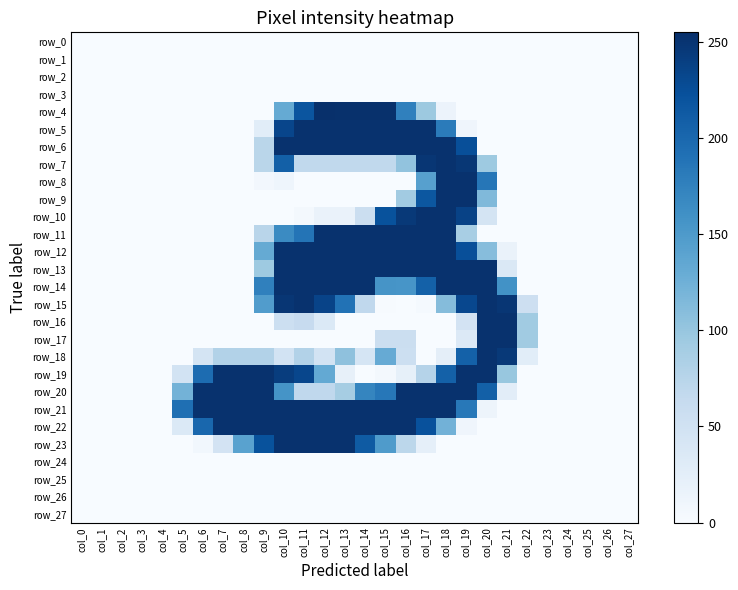

Reading left to right, transcribe all the data shown in this chart.

row_0: 0	0	0	0	0	0	0	0	0	0	0	0	0	0	0	0	0	0	0	0	0	0	0	0	0	0	0	0
row_1: 0	0	0	0	0	0	0	0	0	0	0	0	0	0	0	0	0	0	0	0	0	0	0	0	0	0	0	0
row_2: 0	0	0	0	0	0	0	0	0	0	0	0	0	0	0	0	0	0	0	0	0	0	0	0	0	0	0	0
row_3: 0	0	0	0	0	0	0	0	0	0	0	0	0	0	0	0	0	0	0	0	0	0	0	0	0	0	0	0
row_4: 0	0	0	0	0	0	0	0	0	0	132	219	255	254	254	254	176	96	14	0	0	0	0	0	0	0	0	0
row_5: 0	0	0	0	0	0	0	0	0	27	234	253	253	253	253	253	253	253	181	10	0	0	0	0	0	0	0	0
row_6: 0	0	0	0	0	0	0	0	0	73	253	253	253	253	253	253	253	253	253	225	0	0	0	0	0	0	0	0
row_7: 0	0	0	0	0	0	0	0	0	73	208	67	67	67	67	67	103	249	253	248	95	0	0	0	0	0	0	0
row_8: 0	0	0	0	0	0	0	0	0	6	11	0	0	0	0	0	0	143	253	253	186	0	0	0	0	0	0	0
row_9: 0	0	0	0	0	0	0	0	0	0	0	0	0	0	0	0	92	217	253	253	114	0	0	0	0	0	0	0
row_10: 0	0	0	0	0	0	0	0	0	0	0	4	16	16	57	222	246	253	253	237	44	0	0	0	0	0	0	0
row_11: 0	0	0	0	0	0	0	0	0	74	166	188	253	253	253	253	253	253	253	87	0	0	0	0	0	0	0	0
row_12: 0	0	0	0	0	0	0	0	0	132	253	253	253	253	253	253	253	253	253	225	110	16	0	0	0	0	0	0
row_13: 0	0	0	0	0	0	0	0	0	95	253	253	253	253	253	253	253	253	253	253	253	36	0	0	0	0	0	0
row_14: 0	0	0	0	0	0	0	0	0	176	253	253	253	253	253	156	155	207	253	253	253	159	0	0	0	0	0	0
row_15: 0	0	0	0	0	0	0	0	0	147	249	253	236	190	68	1	0	3	111	232	253	249	54	0	0	0	0	0
row_16: 0	0	0	0	0	0	0	0	0	0	55	62	35	0	0	0	0	0	0	46	253	253	93	0	0	0	0	0
row_17: 0	0	0	0	0	0	0	0	0	0	0	0	0	0	0	56	56	0	0	34	253	253	93	0	0	0	0	0
row_18: 0	0	0	0	0	0	44	79	79	79	47	79	47	105	43	131	55	0	24	207	253	246	27	0	0	0	0	0
row_19: 0	0	0	0	0	47	196	253	253	253	242	233	133	20	0	4	21	77	207	253	253	99	0	0	0	0	0	0
row_20: 0	0	0	0	0	122	253	253	253	253	157	68	68	89	171	185	253	253	253	253	208	26	0	0	0	0	0	0
row_21: 0	0	0	0	0	193	253	253	253	253	253	253	253	253	253	253	253	253	253	184	12	0	0	0	0	0	0	0
row_22: 0	0	0	0	0	35	201	253	253	253	253	253	253	253	253	253	253	223	123	10	0	0	0	0	0	0	0	0
row_23: 0	0	0	0	0	0	7	46	141	222	253	253	253	253	213	149	71	22	0	0	0	0	0	0	0	0	0	0
row_24: 0	0	0	0	0	0	0	0	0	0	0	0	0	0	0	0	0	0	0	0	0	0	0	0	0	0	0	0
row_25: 0	0	0	0	0	0	0	0	0	0	0	0	0	0	0	0	0	0	0	0	0	0	0	0	0	0	0	0
row_26: 0	0	0	0	0	0	0	0	0	0	0	0	0	0	0	0	0	0	0	0	0	0	0	0	0	0	0	0
row_27: 0	0	0	0	0	0	0	0	0	0	0	0	0	0	0	0	0	0	0	0	0	0	0	0	0	0	0	0